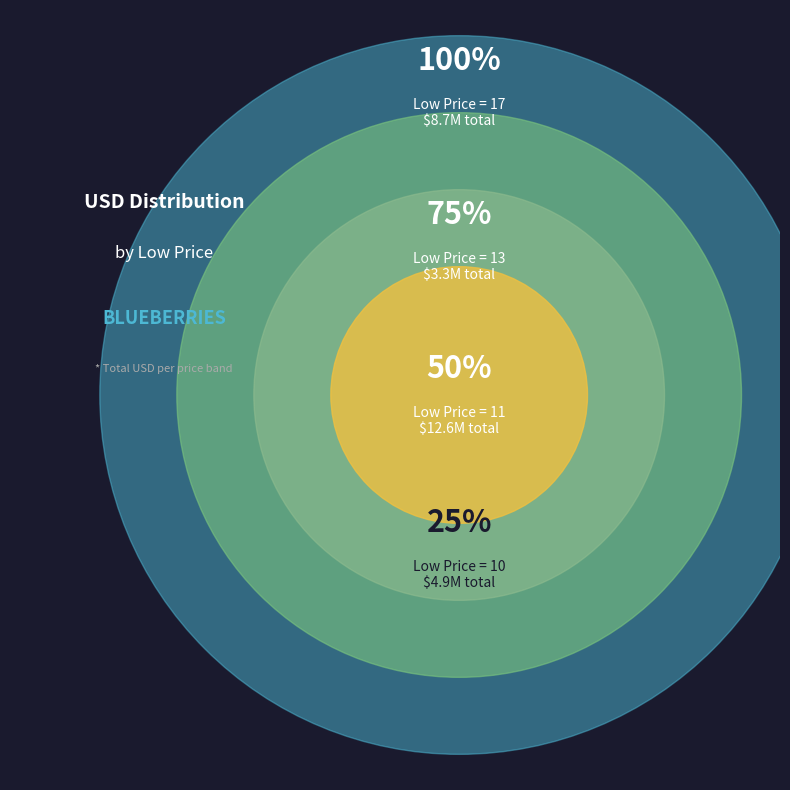

Is there a majority slice in this chart?

No